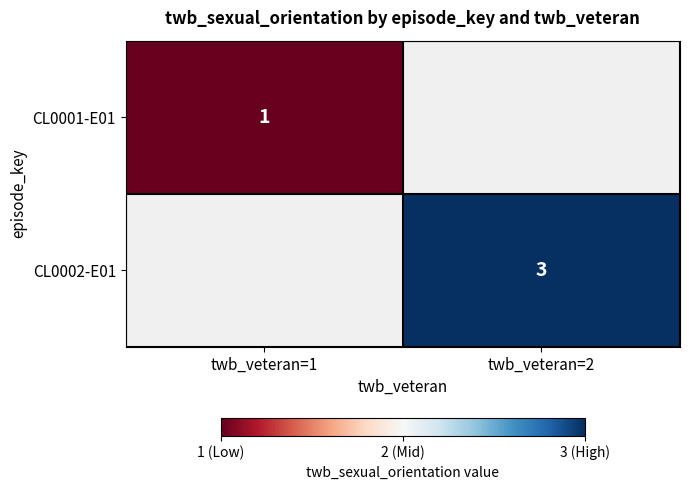

The CL0002-E01 series shows 3 at twb_veteran=2. True or false?

True